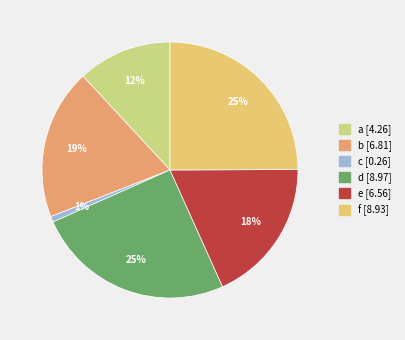

To the nearest percent, what is the average slice percentage?

17%